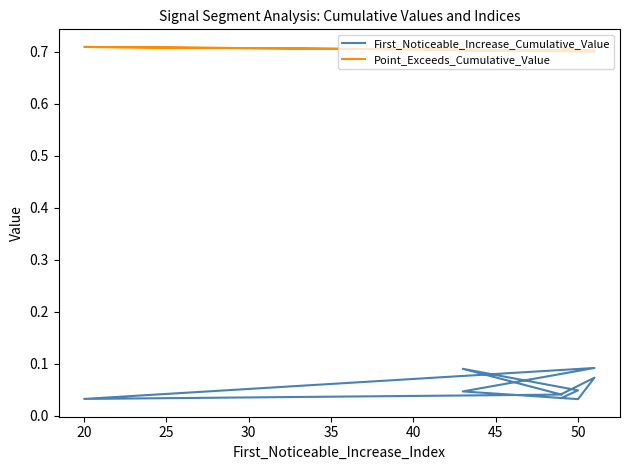

What is the difference between the maximum and minimum values in the First_Noticeable_Increase_Cumulative_Value series?

0.1